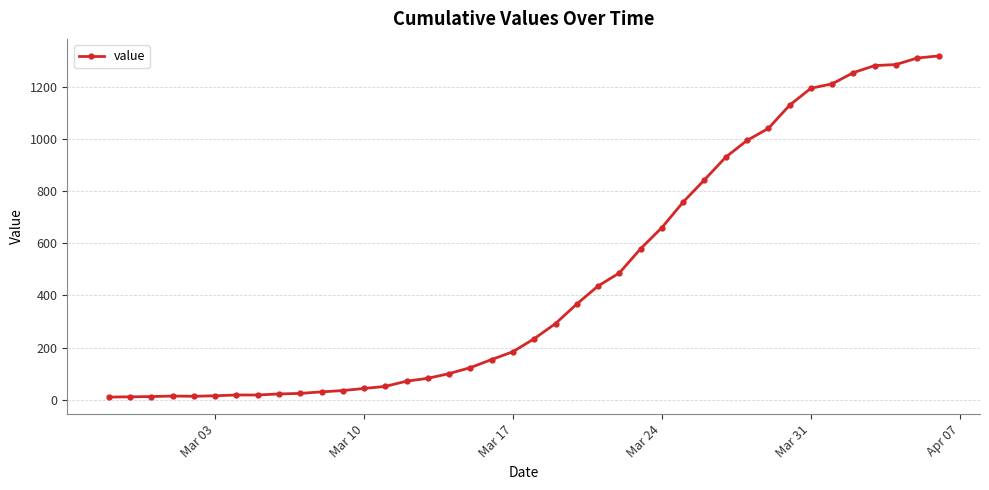

What is the difference between the maximum and second lowest values?

1307